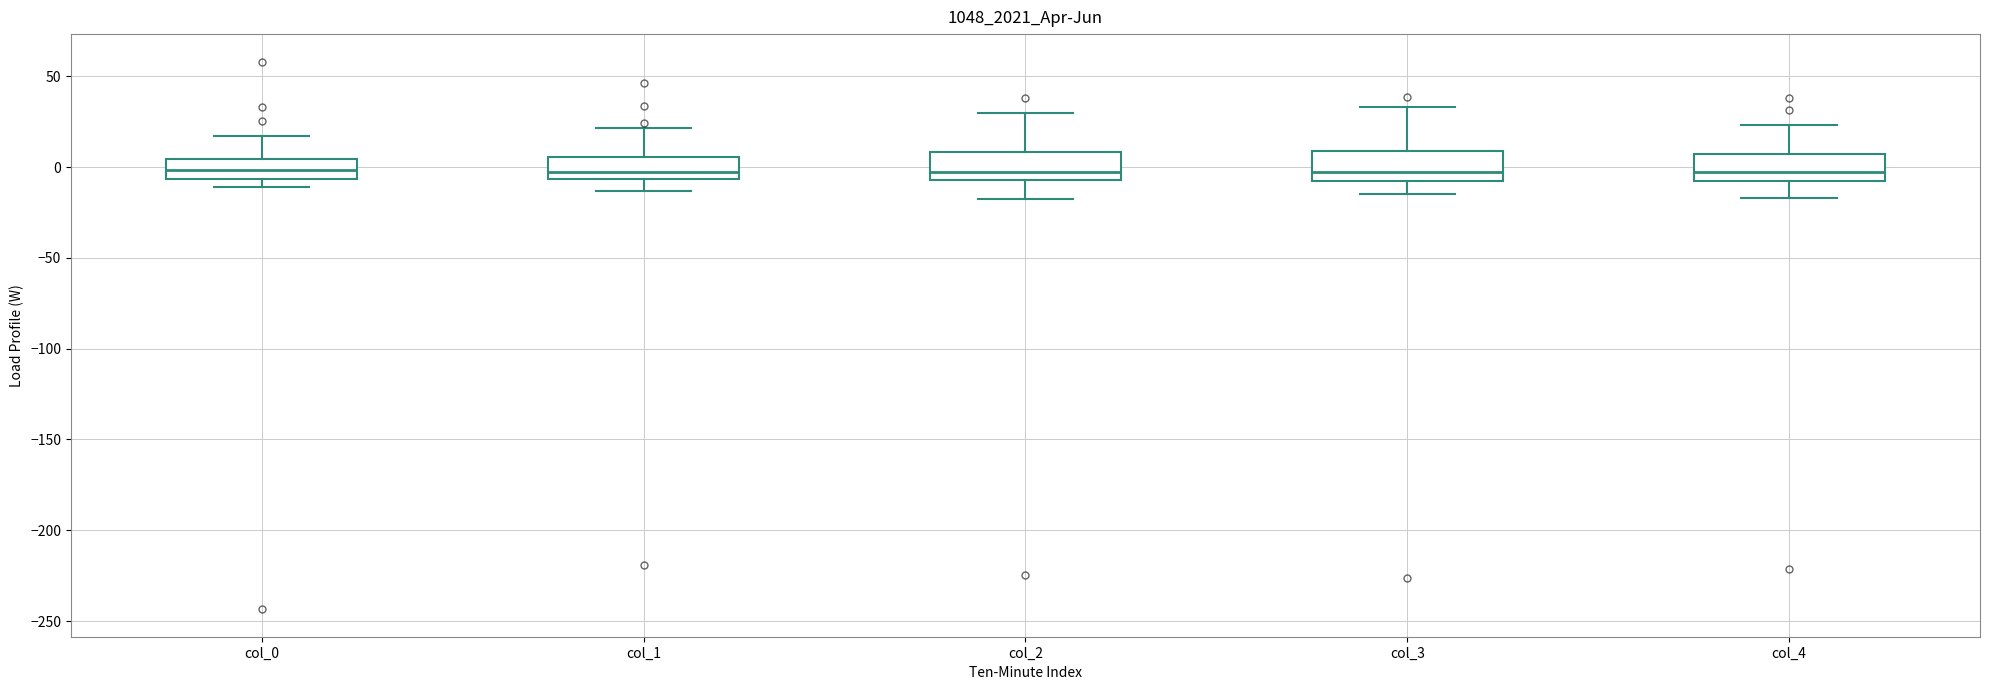

Reading left to right, transcribe this box plot: for each box, give where its median line is, the range the box spans, and where its two whiskers end, as read against the y-axis. The values are not printed on the chart, so give them approximately, as read against the axis.

col_0: median 0, box -5 to 5, whiskers -10 to 15
col_1: median 0, box -5 to 5, whiskers -15 to 20
col_2: median -5 (just above the box's lower edge), box -5 to 10, whiskers -20 to 30
col_3: median -5 (just above the box's lower edge), box -5 to 10, whiskers -15 to 35
col_4: median -5, box -10 to 5, whiskers -15 to 25